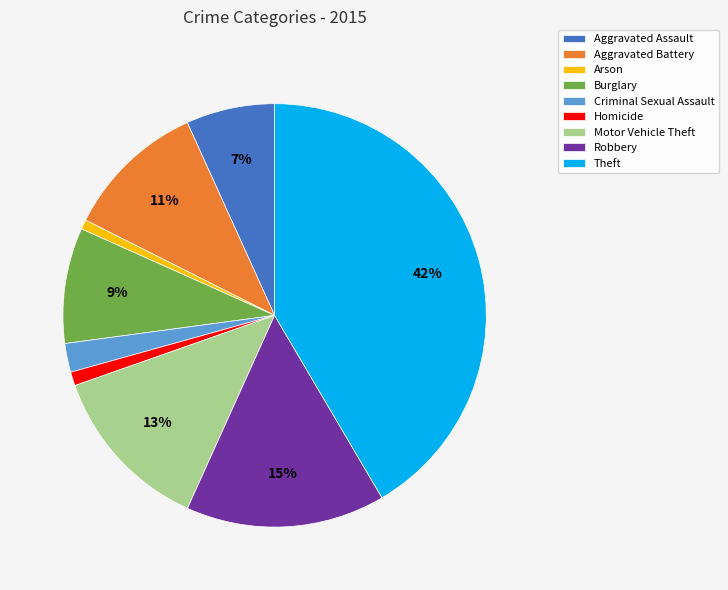

To the nearest percent, what is the average slice percentage?

11%